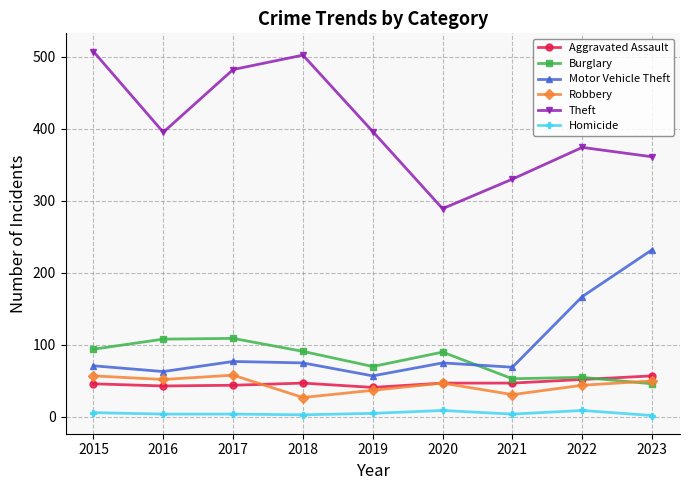

What is the average value of the Burglary series?

80